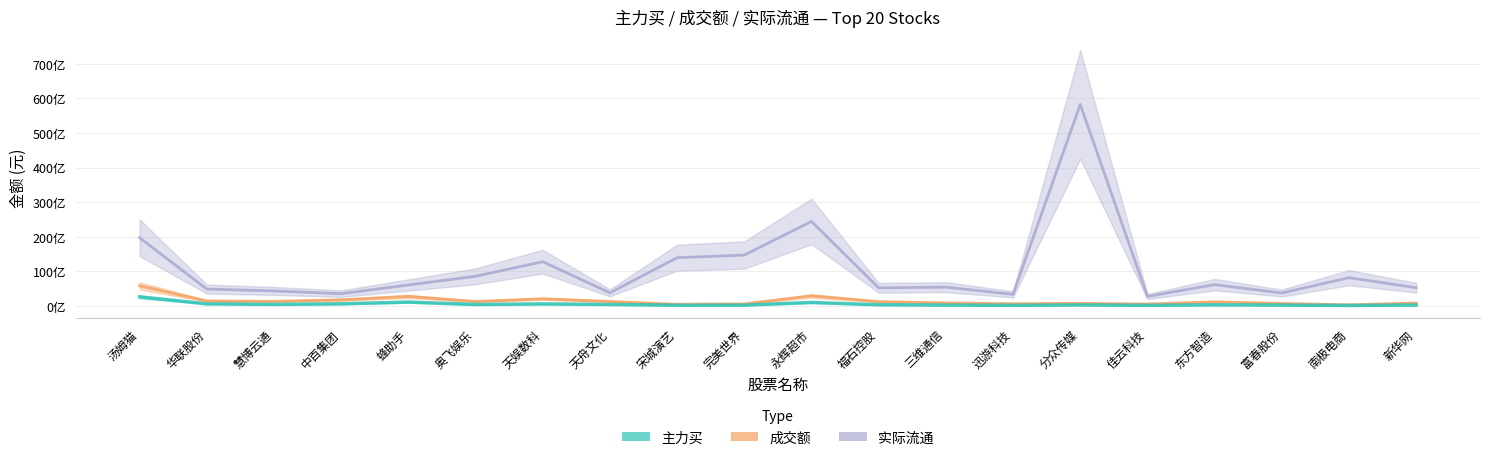

At which category does 主力买 reach its first local peak?

蜂助手